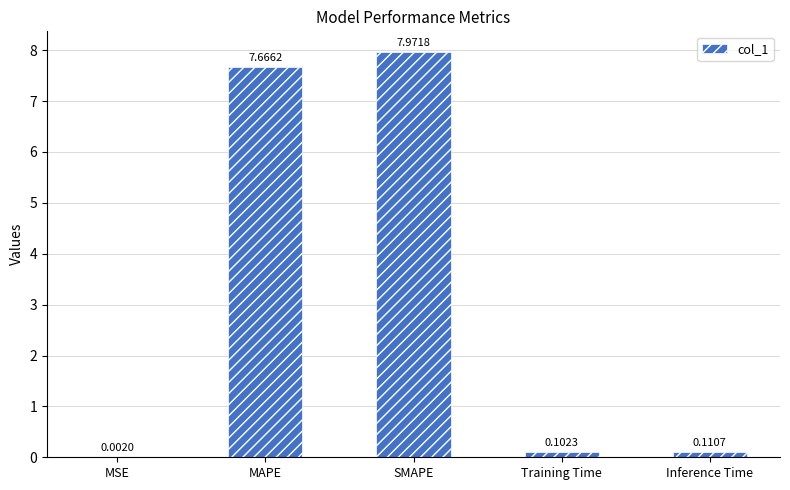

Which has a higher value, MSE or Inference Time?

Inference Time